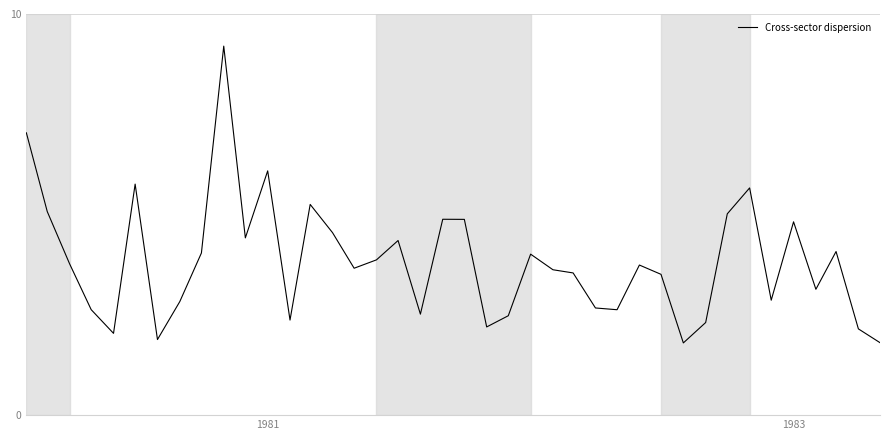

Is this an area chart (filled region under the line)?

No